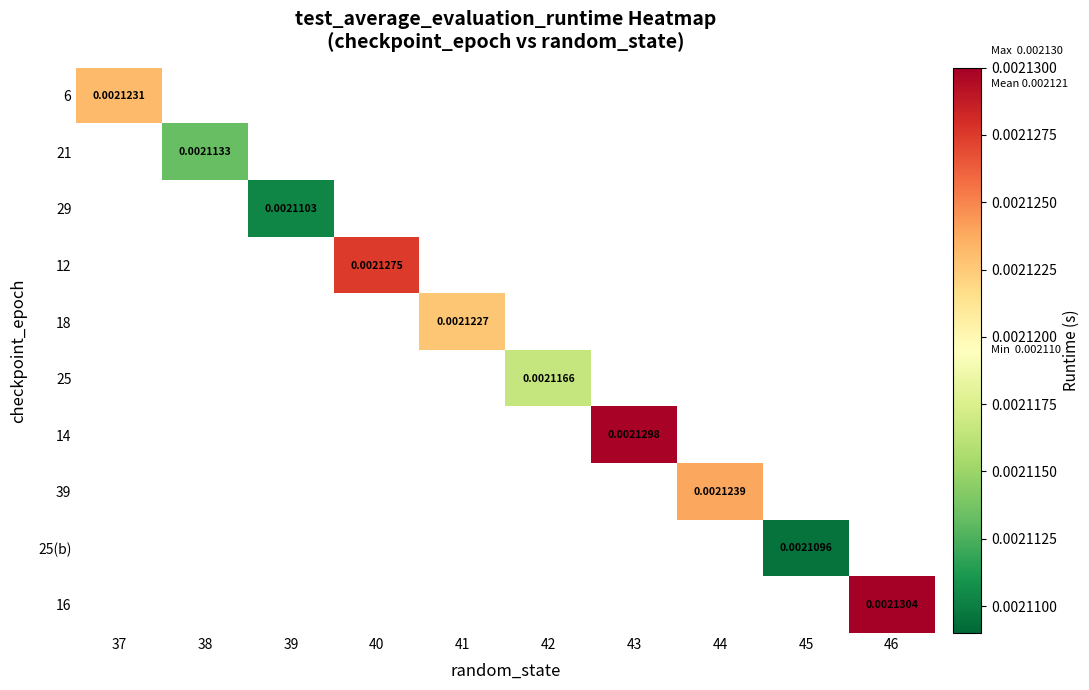

Is the value of 6 at 38 greater than the value of 21 at 40?

No